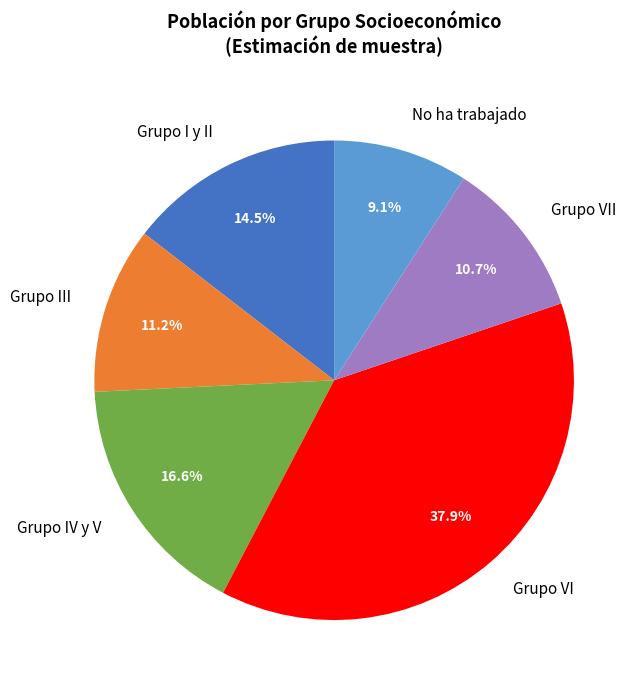

Do Grupo VI and No ha trabajado together represent more than half of the pie?

No